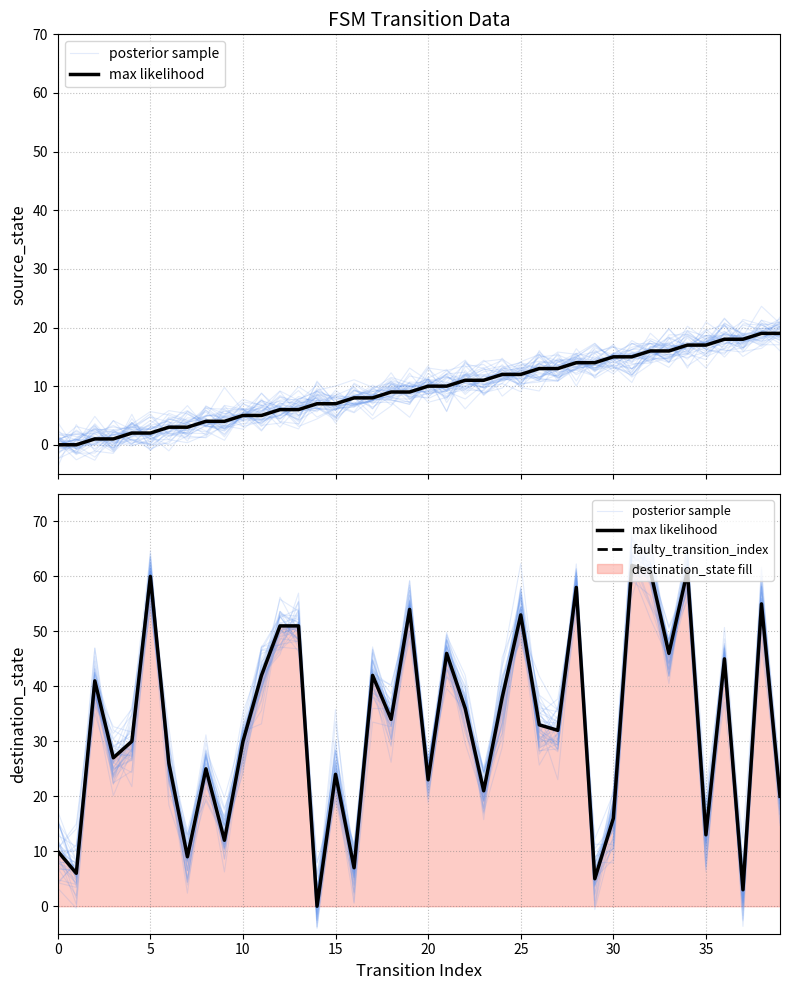

How many lines are shown in the chart?

2